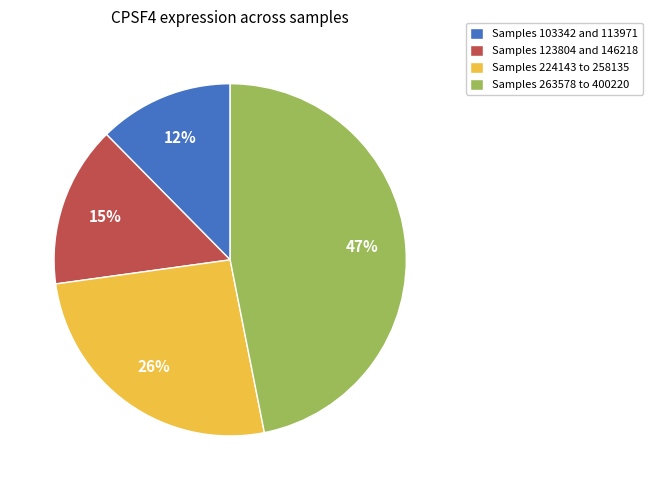

Which slice is the smallest?

Samples 103342 and 113971